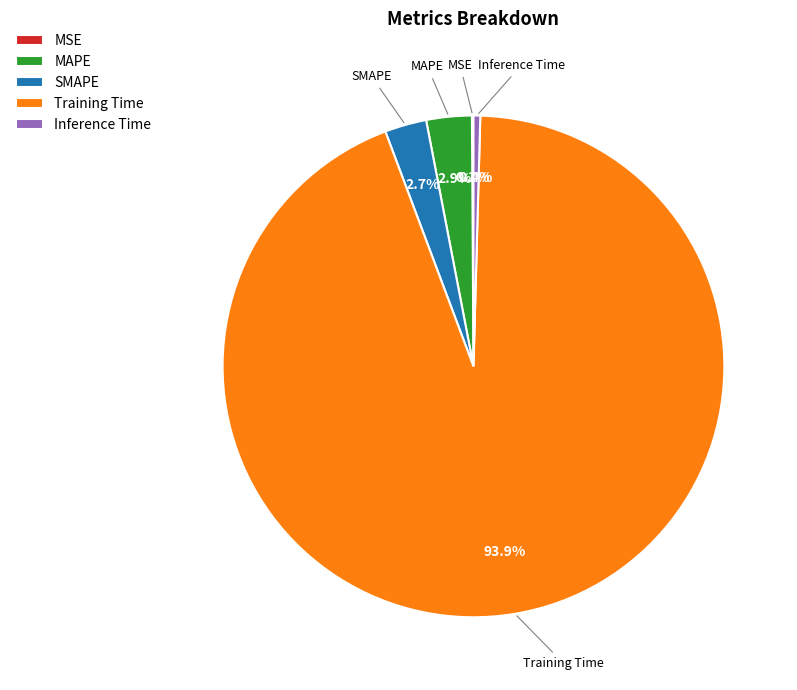

Does Training Time account for over 50% of the chart?

Yes